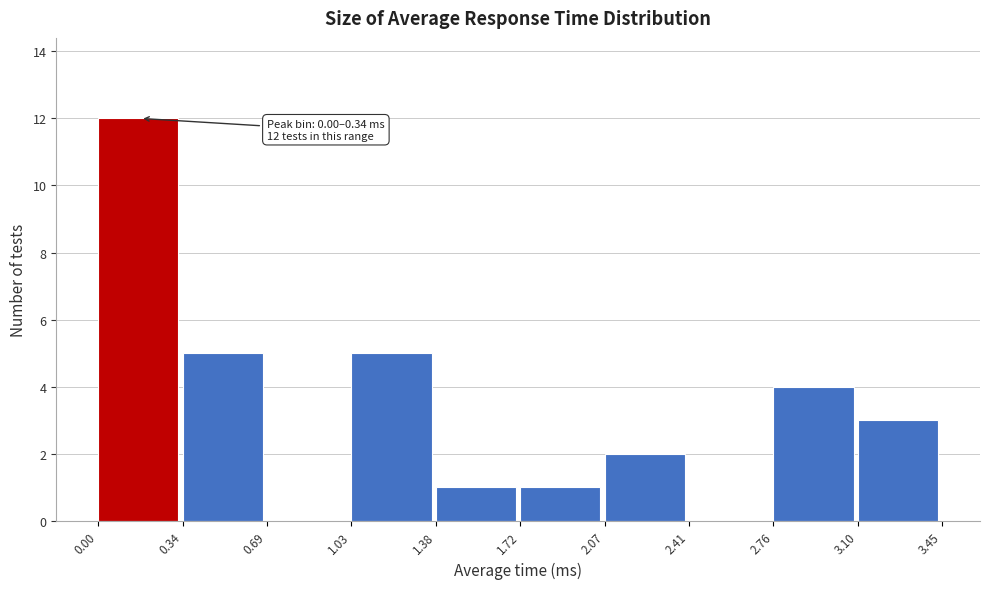

Which range on the x-axis has the tallest bar?

0.00 to 0.34